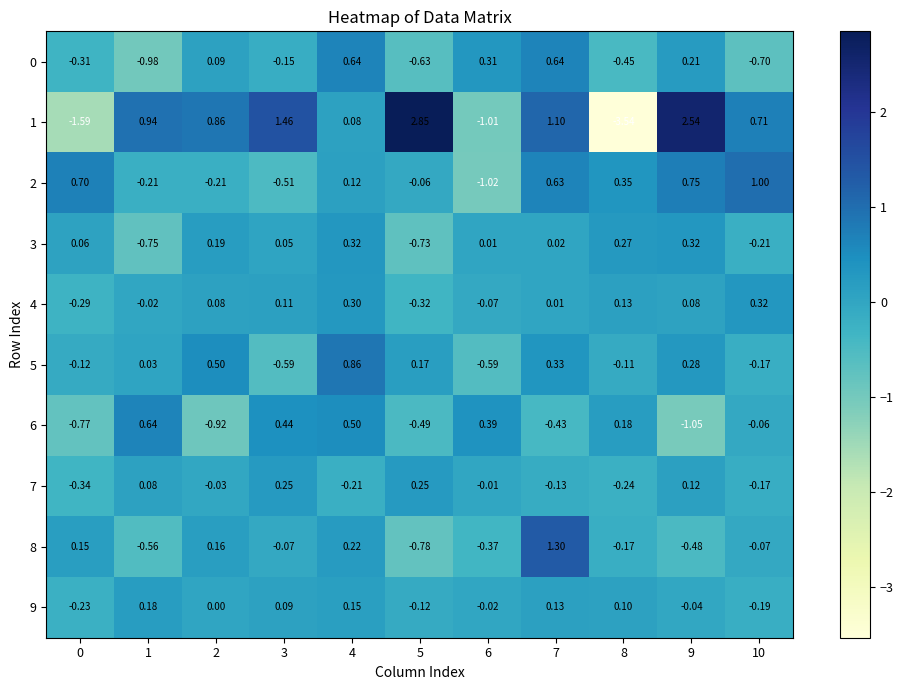

Is the value of 1 at 3 greater than the value of 9 at 3?

Yes